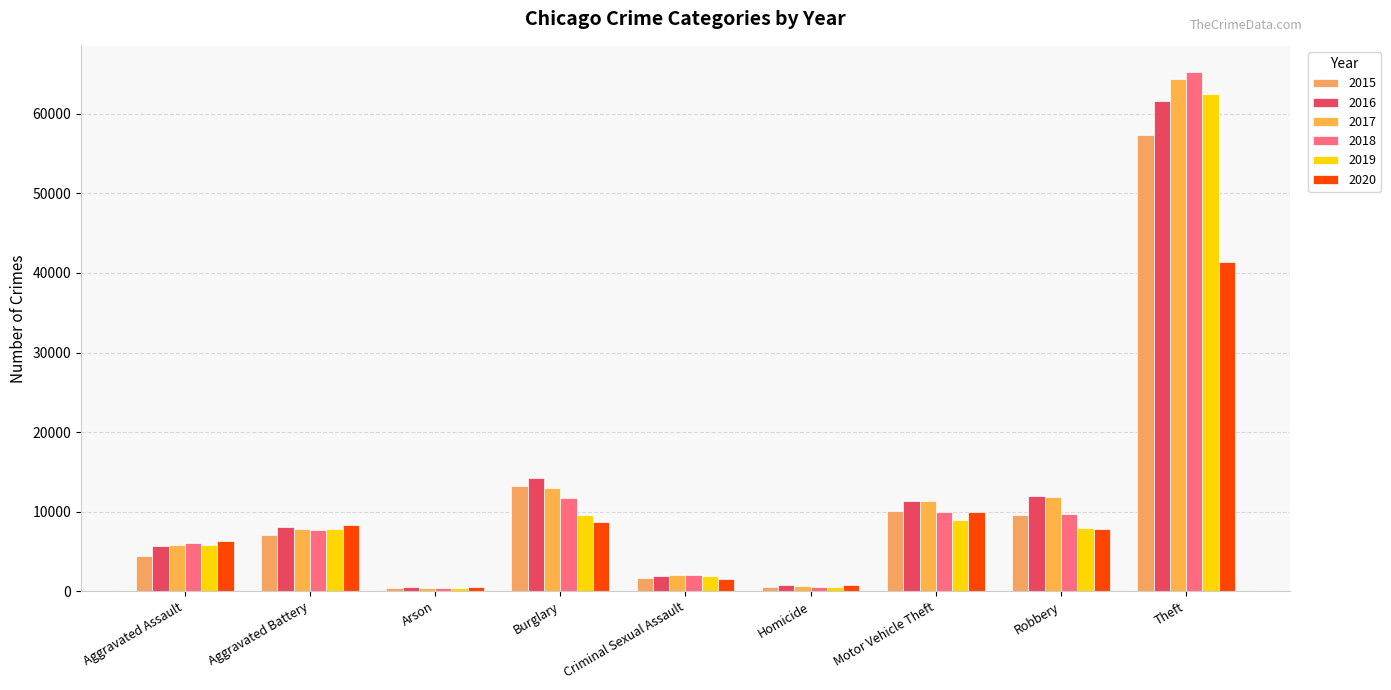

Reading left to right, list all the values displayed in this chart.

2015: 4480	7019	448	13184	1704	496	10068	9638	57352
2016: 5713	8085	515	14289	1861	786	11285	11960	61623
2017: 5793	7845	444	13001	1986	672	11380	11881	64386
2018: 6002	7735	373	11747	2044	588	9985	9681	65290
2019: 5841	7858	376	9638	1920	499	8978	7995	62497
2020: 6265	8320	588	8758	1498	787	9959	7855	41346